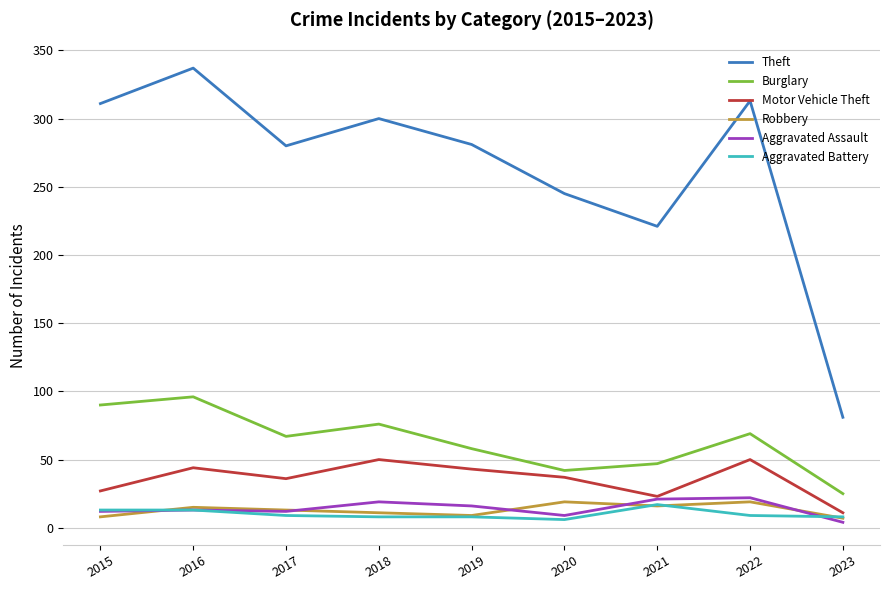

At which label is Motor Vehicle Theft closest to 30?

2015